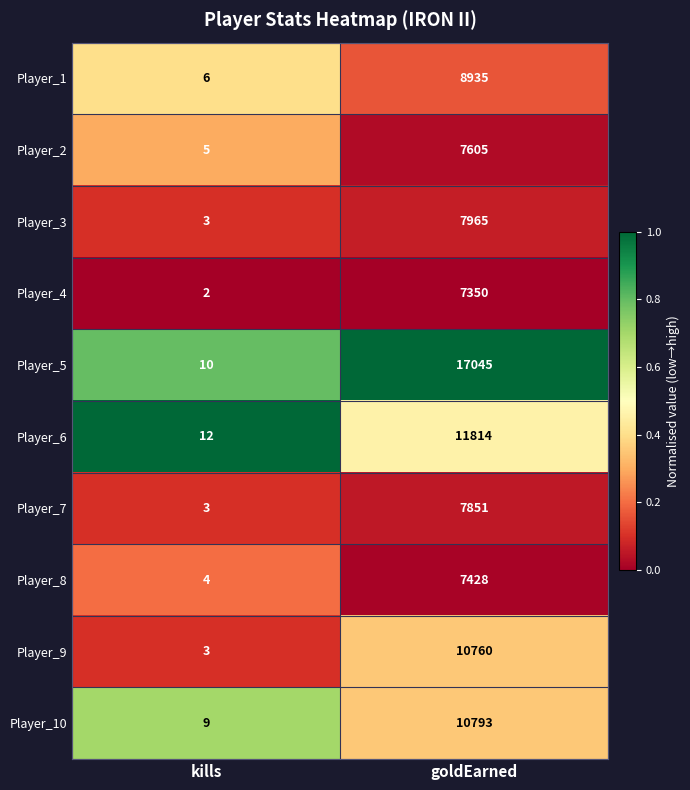

What is the sum of the Player_1 values at kills and goldEarned?

8941